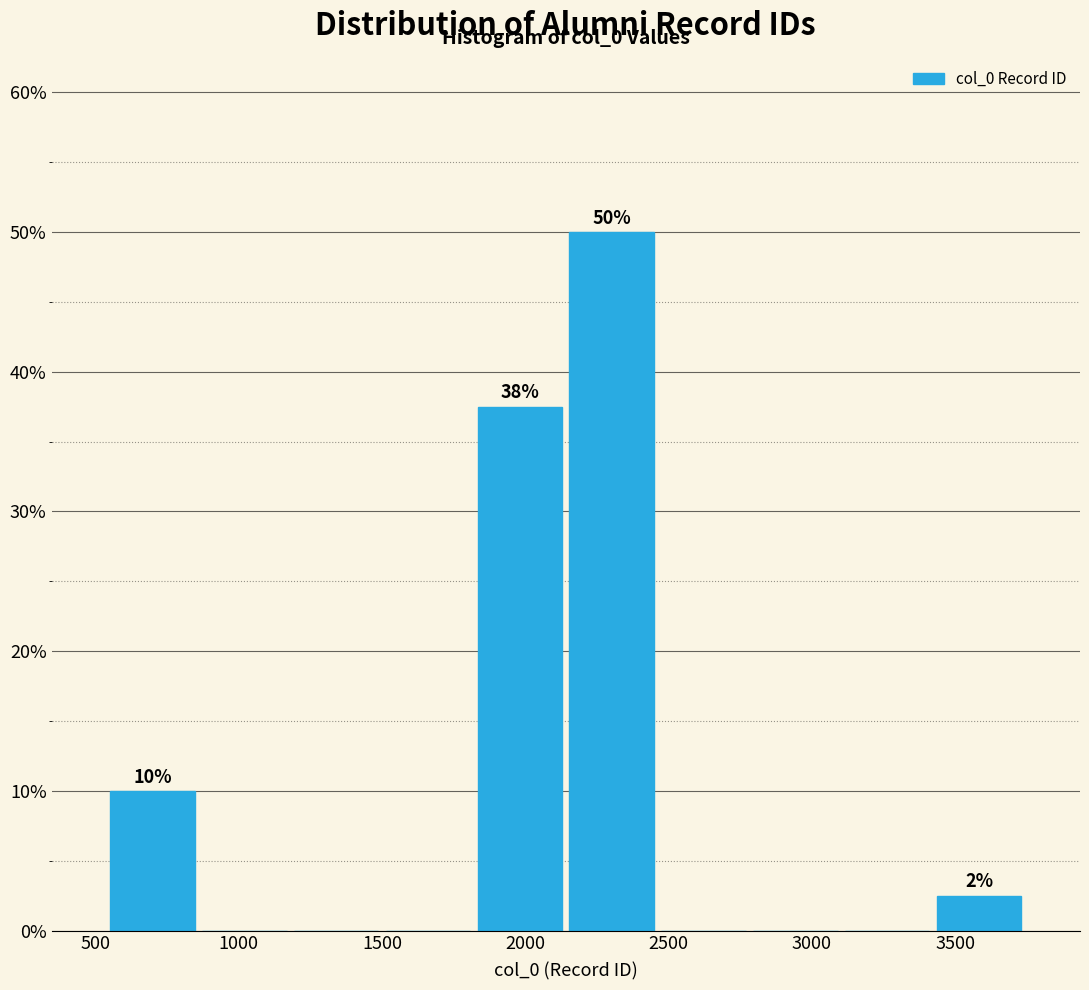

Over which range of the x-axis is the bar tallest?

2150 to 2450